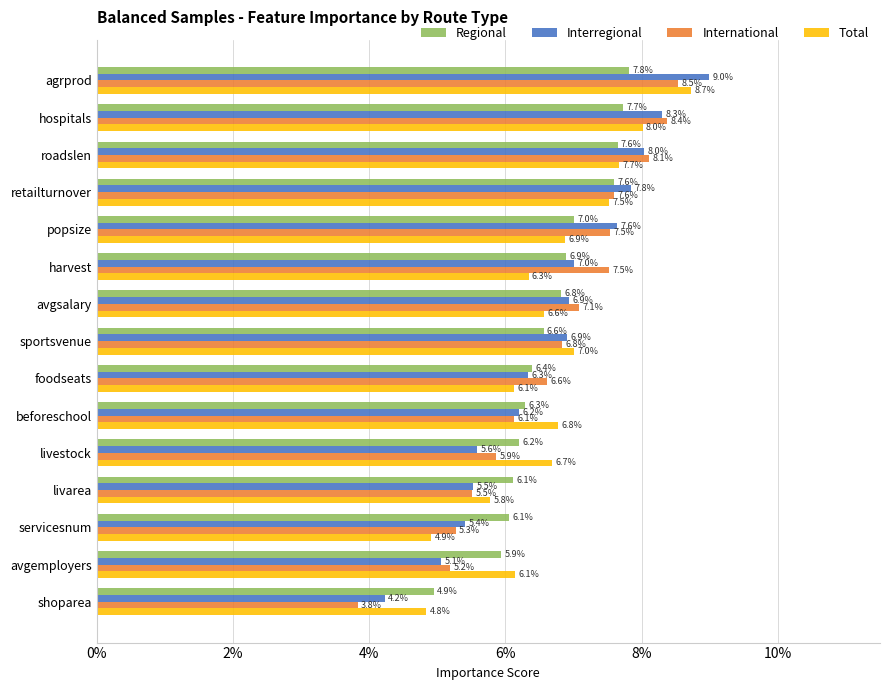

How many data points does each series have?

15